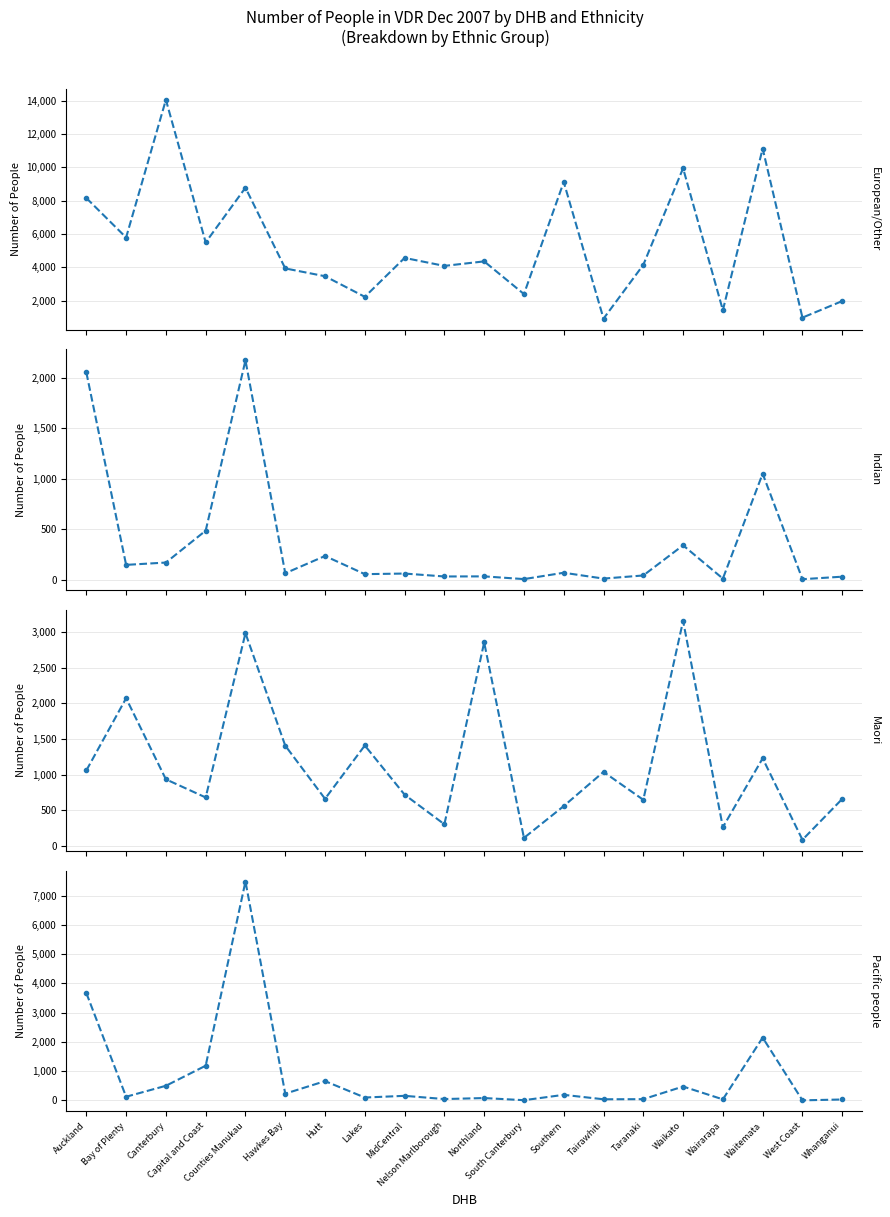

What is the sum of all European/Other values?

106922